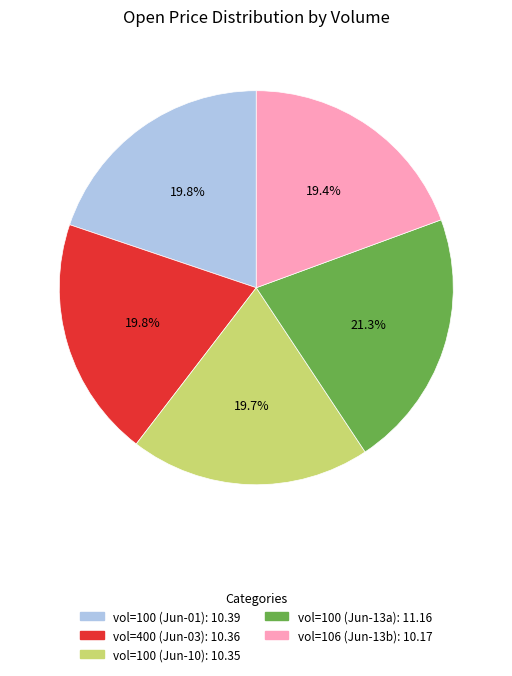

Is there a majority slice in this chart?

No